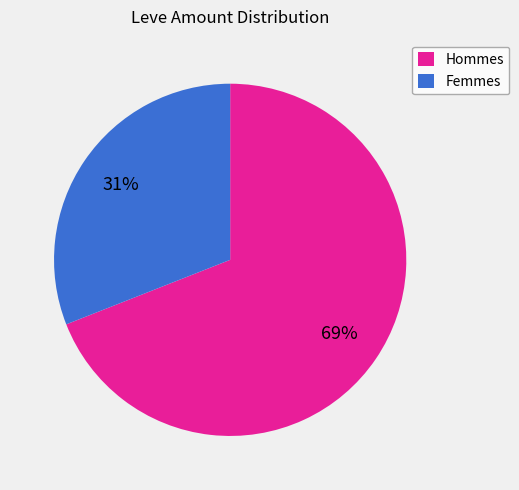

To the nearest percent, what is the average slice percentage?

50%